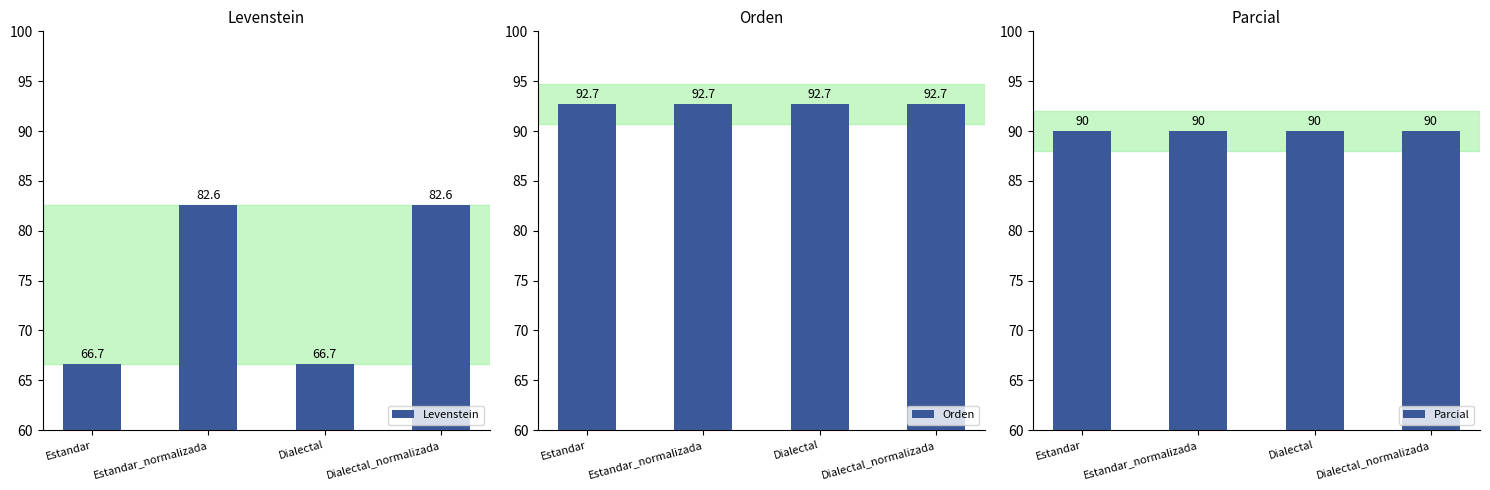

What are all the series names shown in the legend?

Levenstein, Orden, Parcial